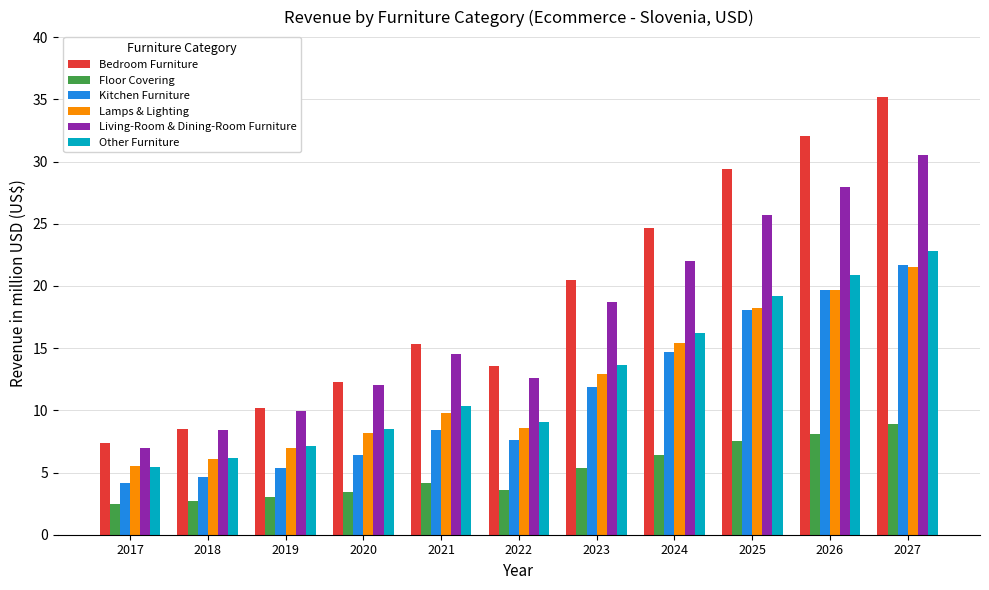

How many bars are there in total?

66